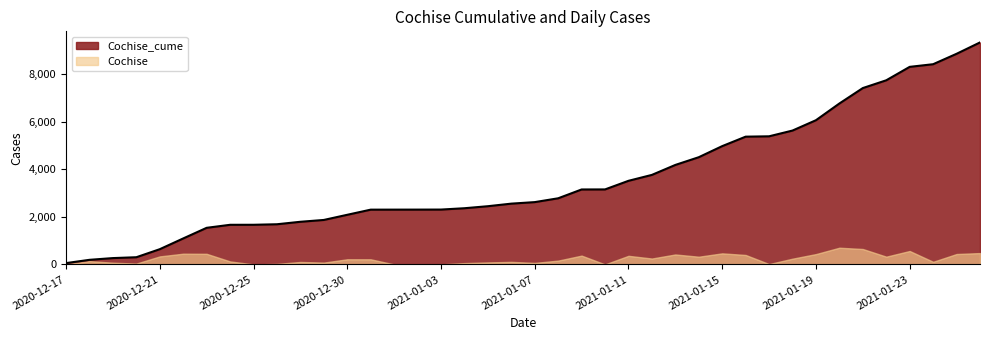

Rank the categories by value from highest to lowest.

2021-01-26, 2021-01-25, 2021-01-24, 2021-01-23, 2021-01-22, 2021-01-21, 2021-01-20, 2021-01-19, 2021-01-18, 2021-01-17, 2021-01-16, 2021-01-15, 2021-01-14, 2021-01-13, 2021-01-12, 2021-01-11, 2021-01-10, 2021-01-09, 2021-01-08, 2021-01-07, 2021-01-06, 2021-01-05, 2021-01-04, 2021-01-03, 2021-01-02, 2021-01-01, 2020-12-31, 2020-12-30, 2020-12-29, 2020-12-28, 2020-12-26, 2020-12-25, 2020-12-24, 2020-12-23, 2020-12-22, 2020-12-21, 2020-12-20, 2020-12-19, 2020-12-18, 2020-12-17